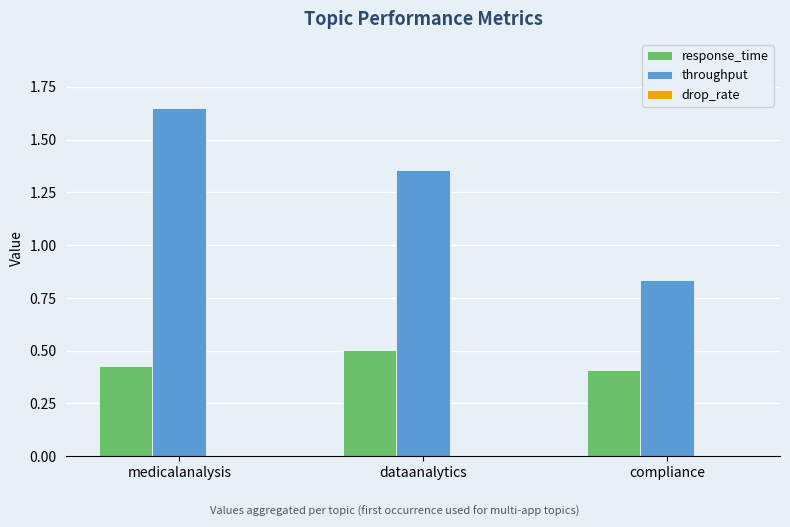

Count the number of data series in this chart.

2